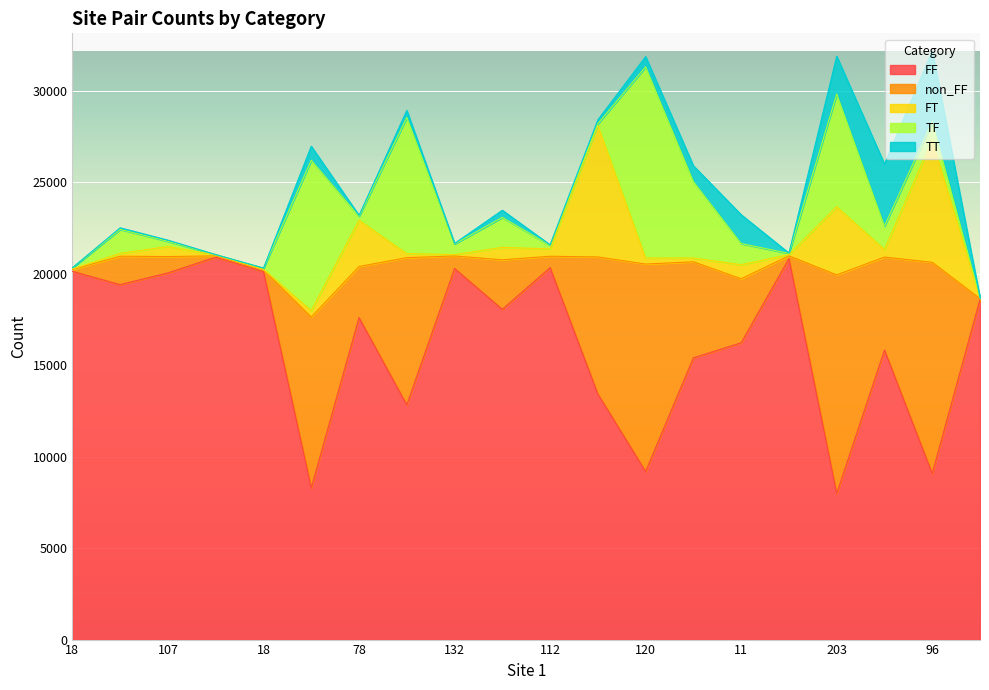

What is the spread (max minus min) of values at 87?

15197